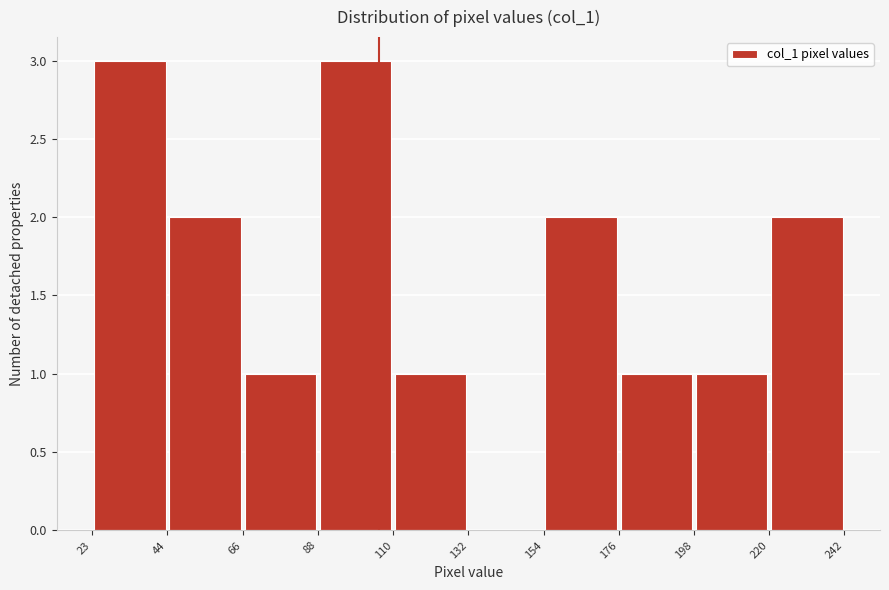

Reading left to right, list every bar in this chart as the range it spans on the x-axis followed by its height. The values are not printed on the chart, so give them approximately, as read against the axis.

23 to 44: 3
44 to 66: 2
66 to 88: 1
88 to 110: 3
110 to 132: 1
132 to 154: 0
154 to 176: 2
176 to 198: 1
198 to 220: 1
220 to 242: 2